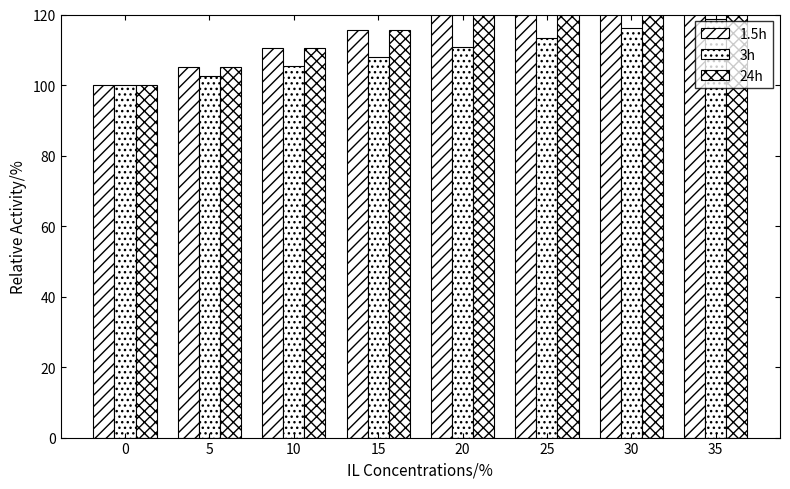

Count the number of data series in this chart.

3